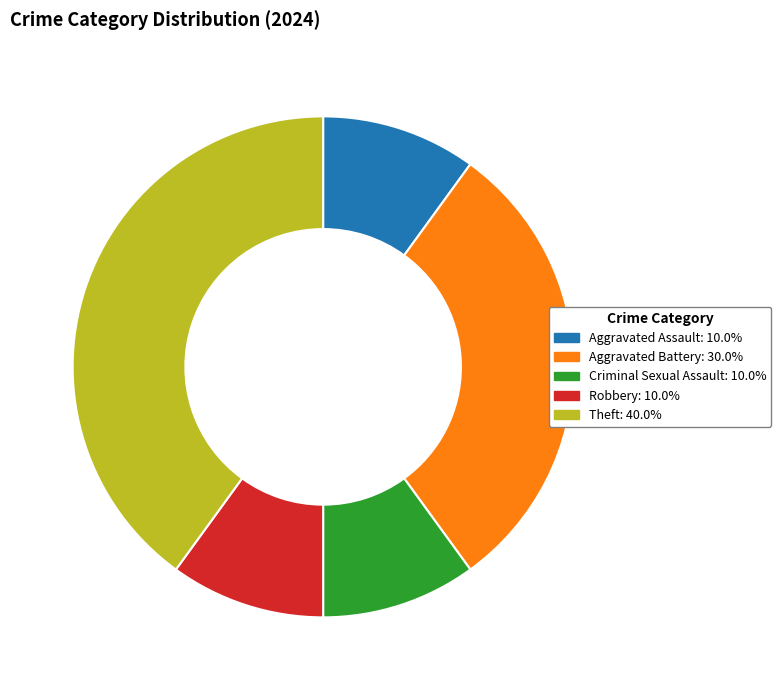

Which category has the biggest portion of the pie?

Theft